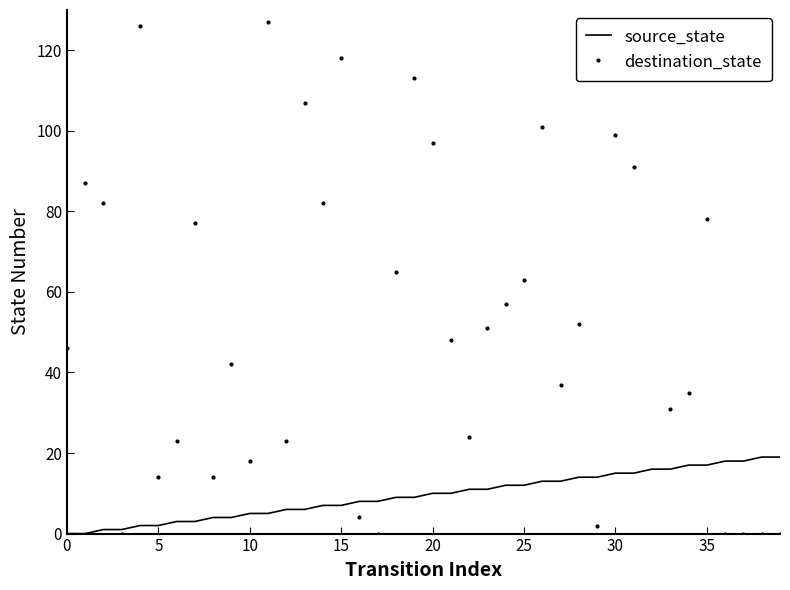

List the series in order of their overall mean, highest first.

destination_state, source_state